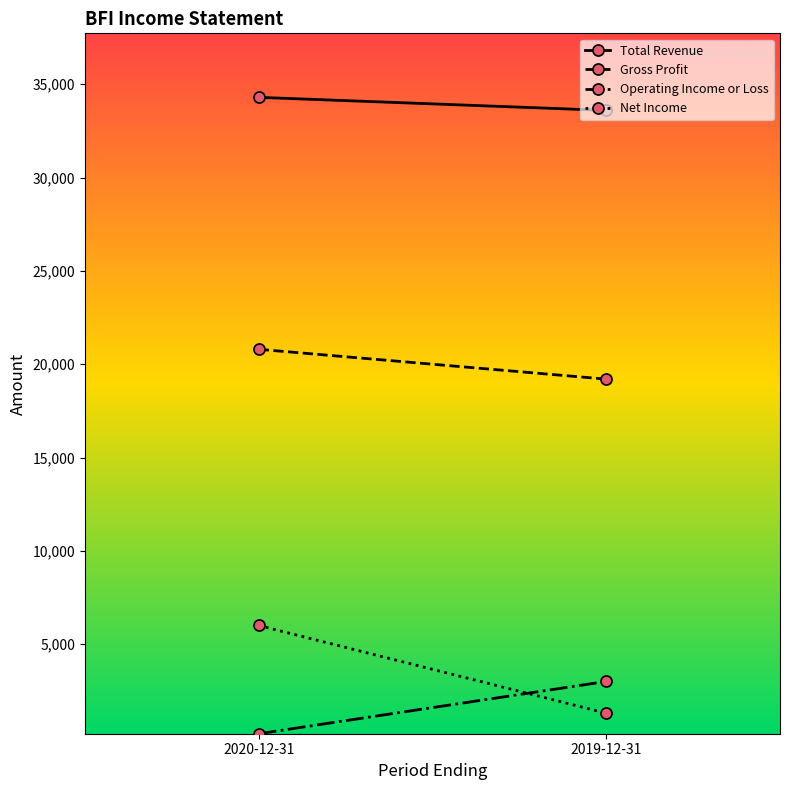

At how many categories does at least one series exceed 3042?

2